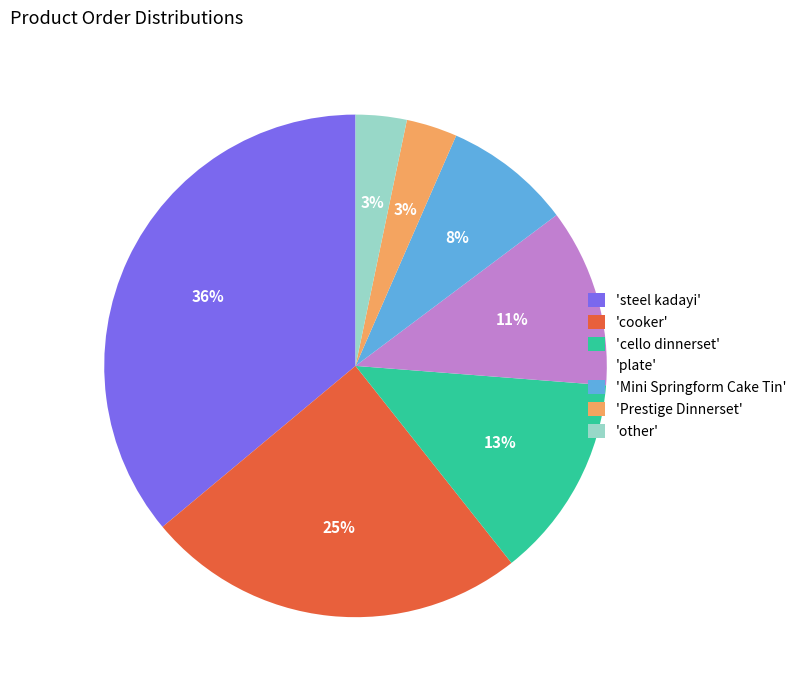

The 'cello dinnerset' slice represents 1% of the pie. True or false?

False